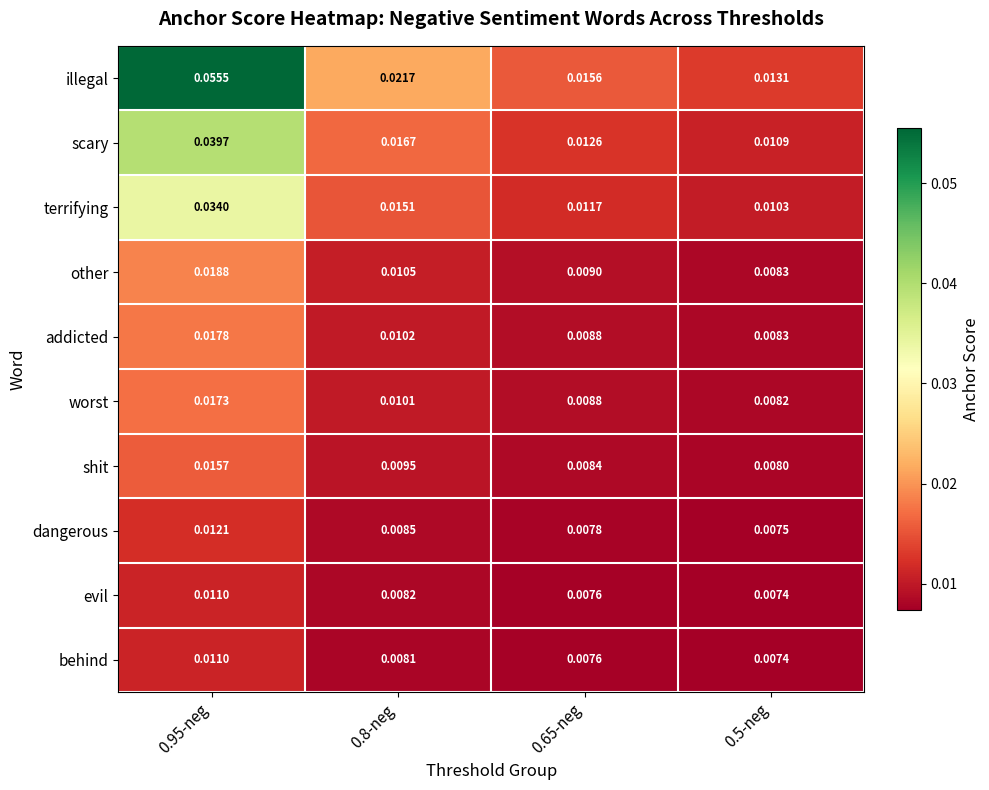

At which category is the sum across all series the highest?

0.95-neg